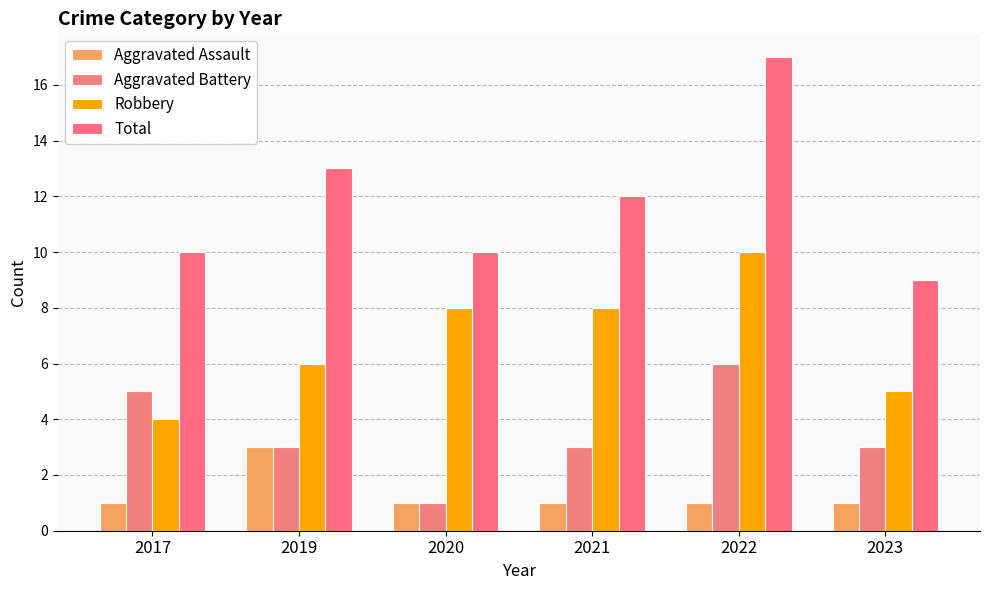

Rank the series by their average value, from highest to lowest.

Total, Robbery, Aggravated Battery, Aggravated Assault